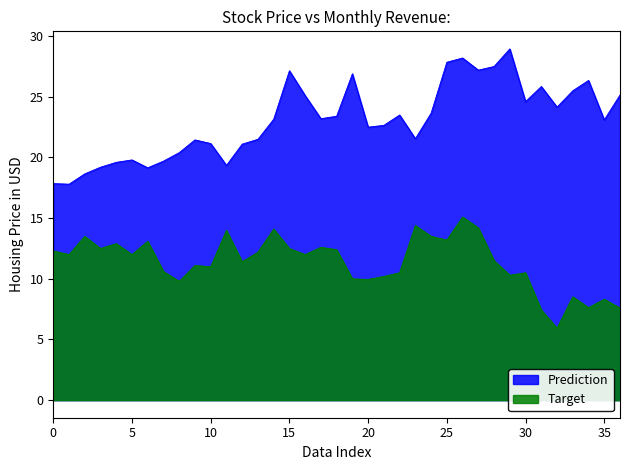

What is the difference between the second highest and second lowest values in the Target series?

7.0